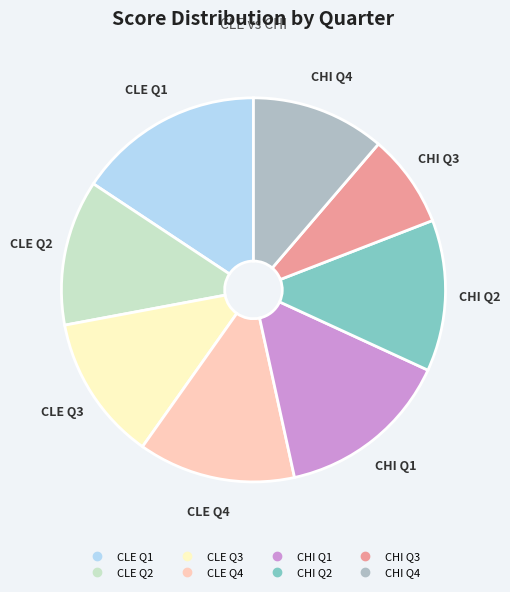

Which has a higher value, CLE Q1 or CLE Q2?

CLE Q1